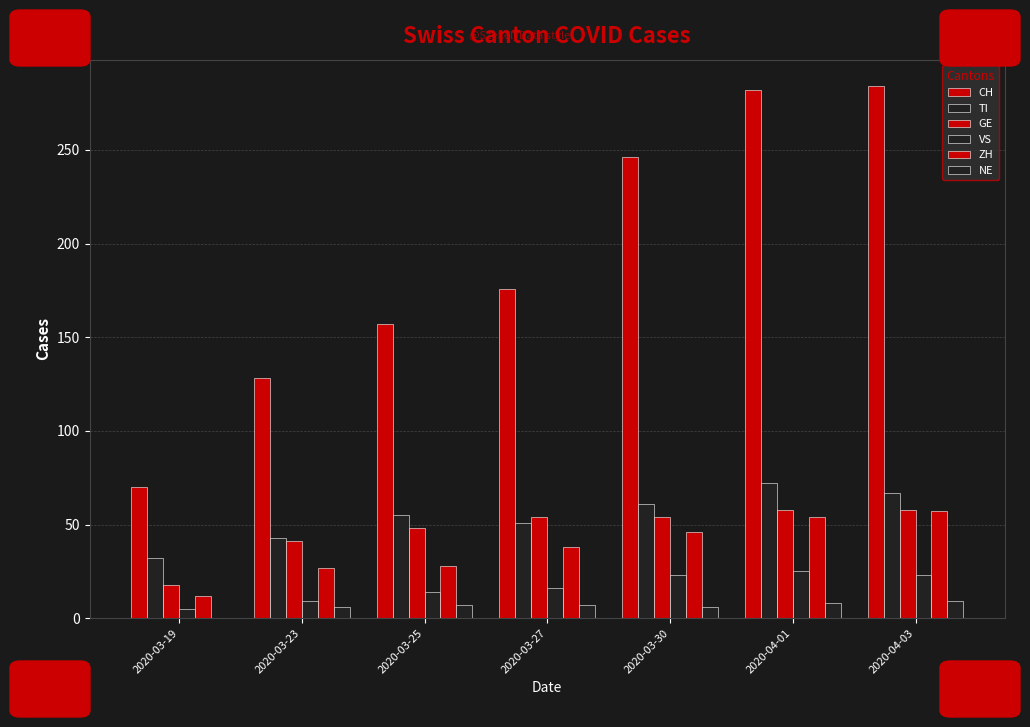

How many data points does each series have?

7